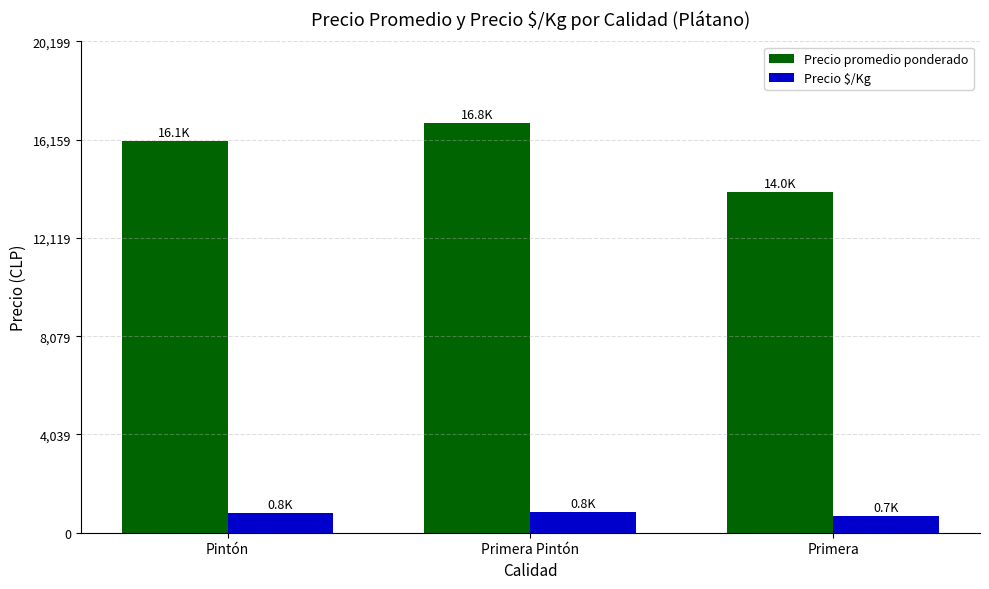

What is the total value across all series at Primera?

14700